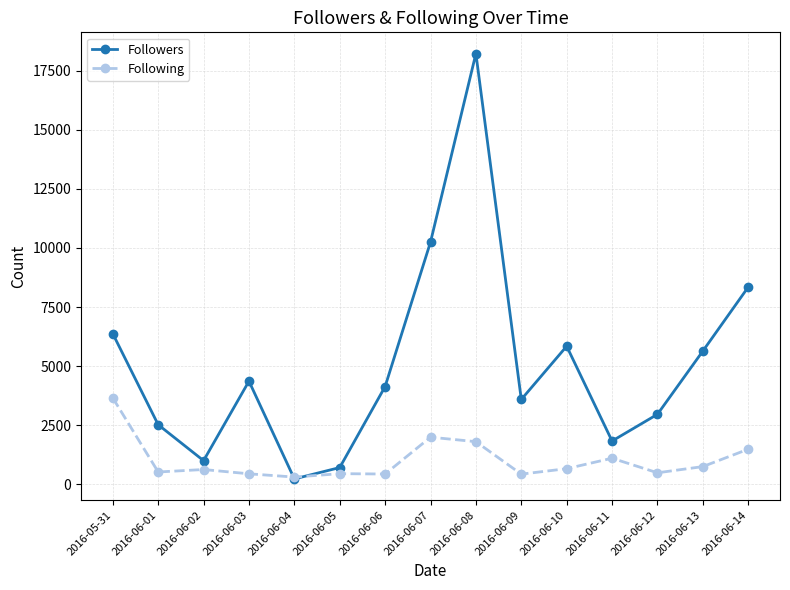

True or false: Followers has more than 0 interior local peaks.

True